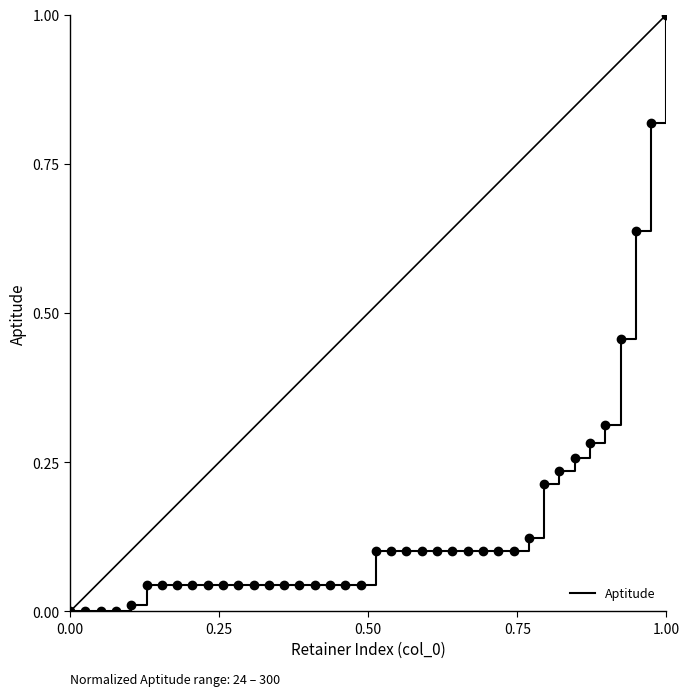

What is the difference between the maximum and minimum values?

1.0